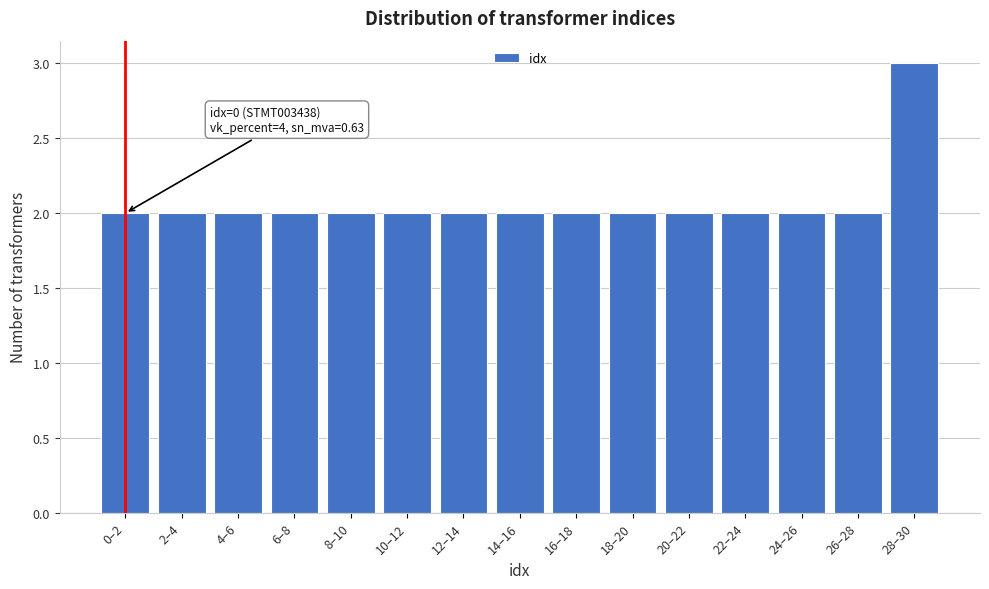

Reading right to left, what are all the values shown in this chart?

3	2	2	2	2	2	2	2	2	2	2	2	2	2	2